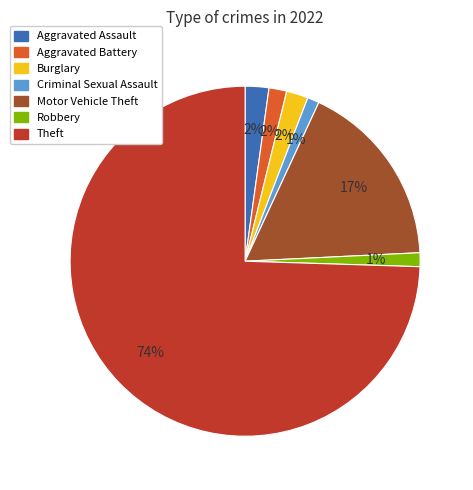

Which category has the biggest portion of the pie?

Theft